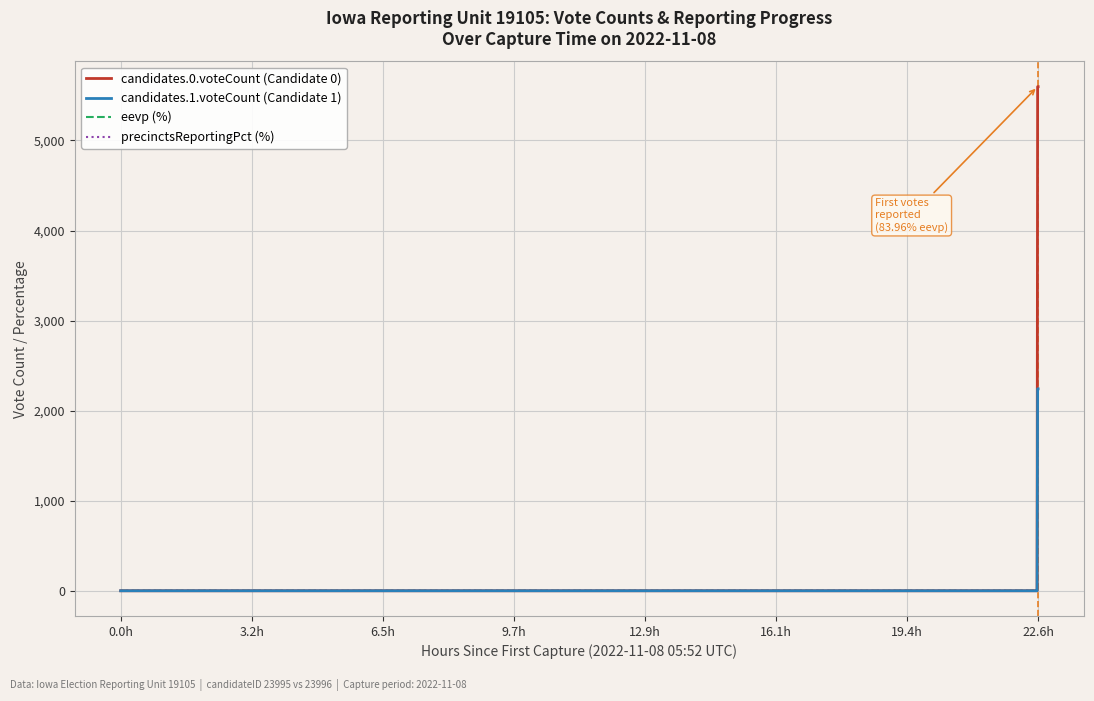

What is the greatest value displayed?

5597.0